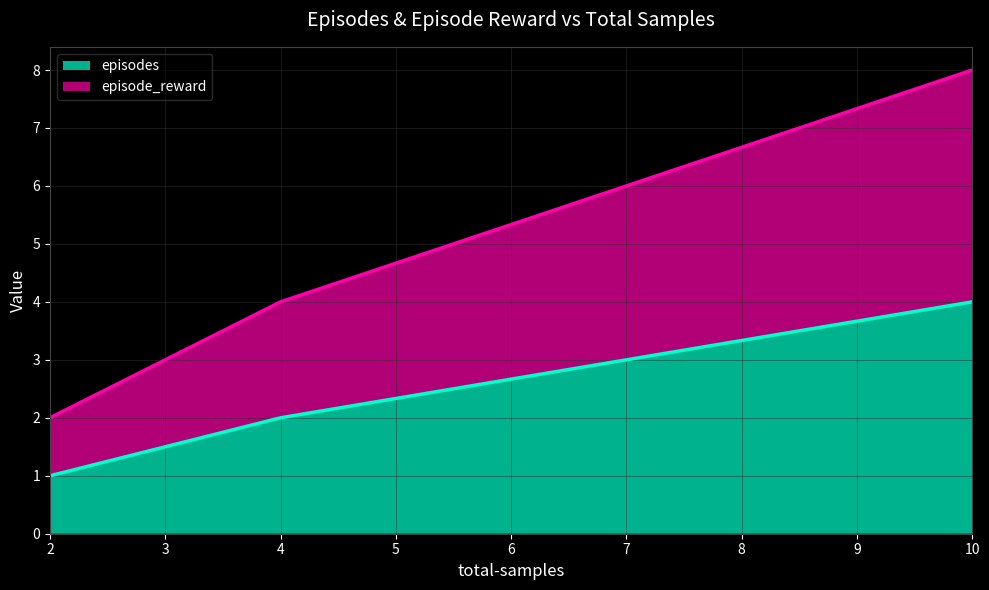

True or false: episodes and episode_reward intersect in this chart.

False